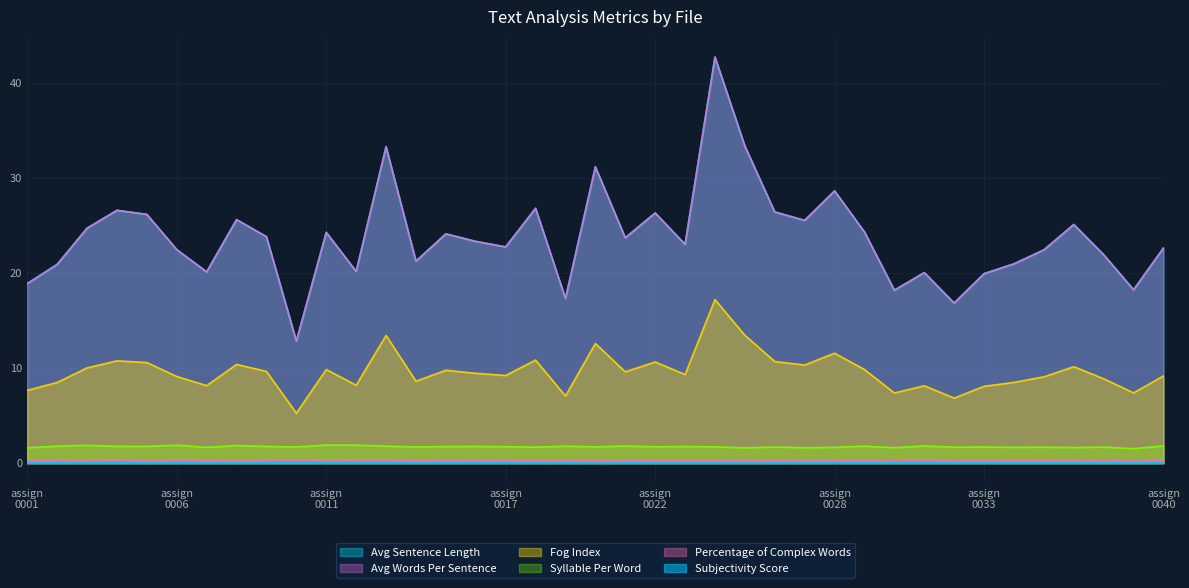

True or false: Avg Sentence Length and Fog Index cross at least once.

False